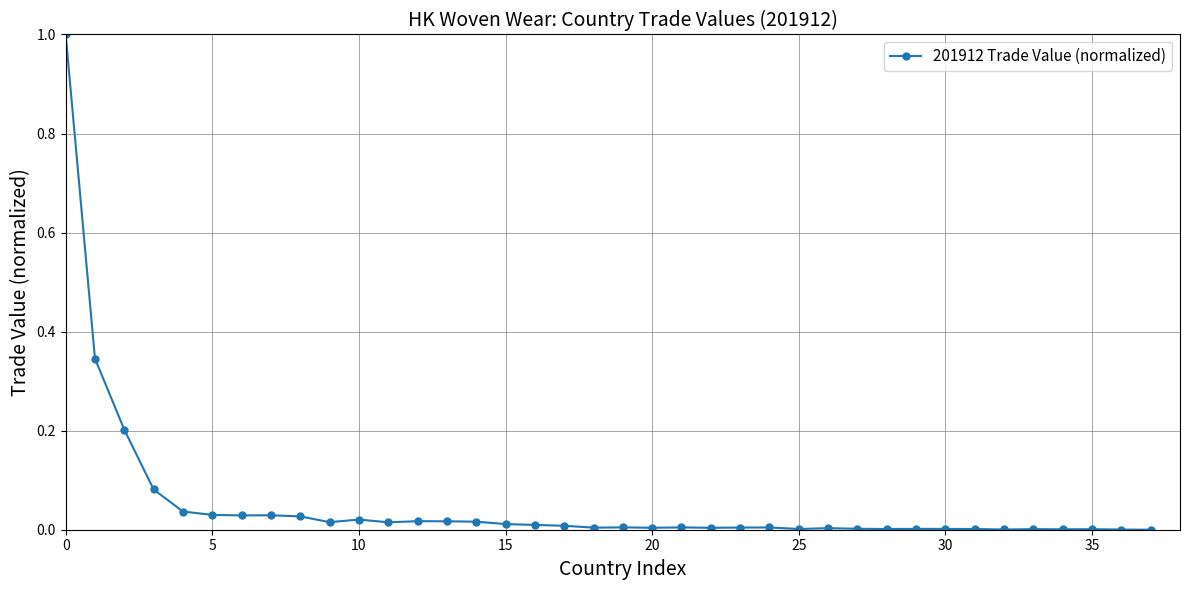

True or false: there are more than 1 points higher than both neighbors.

True